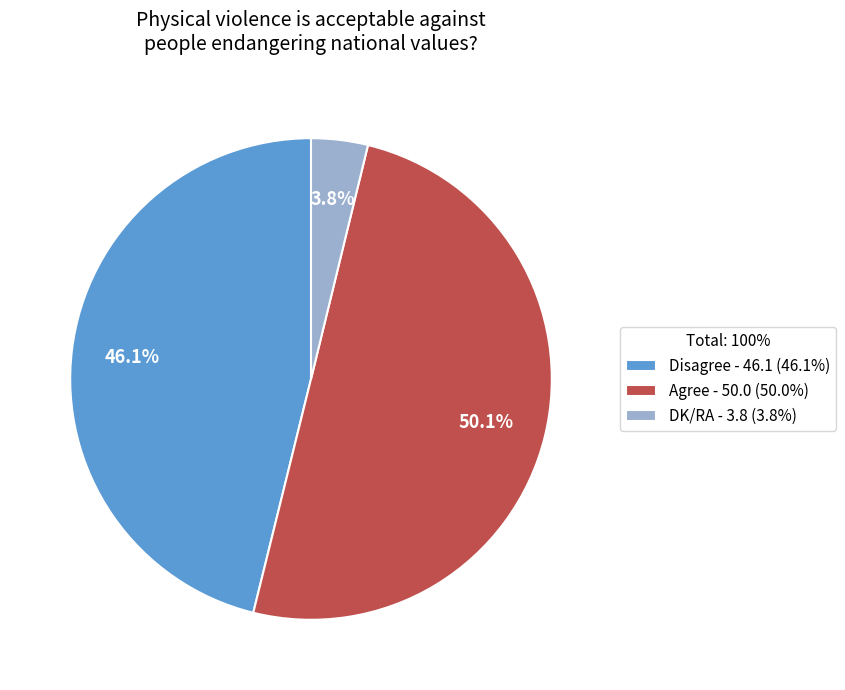

To the nearest percent, what portion does DK/RA represent?

4%